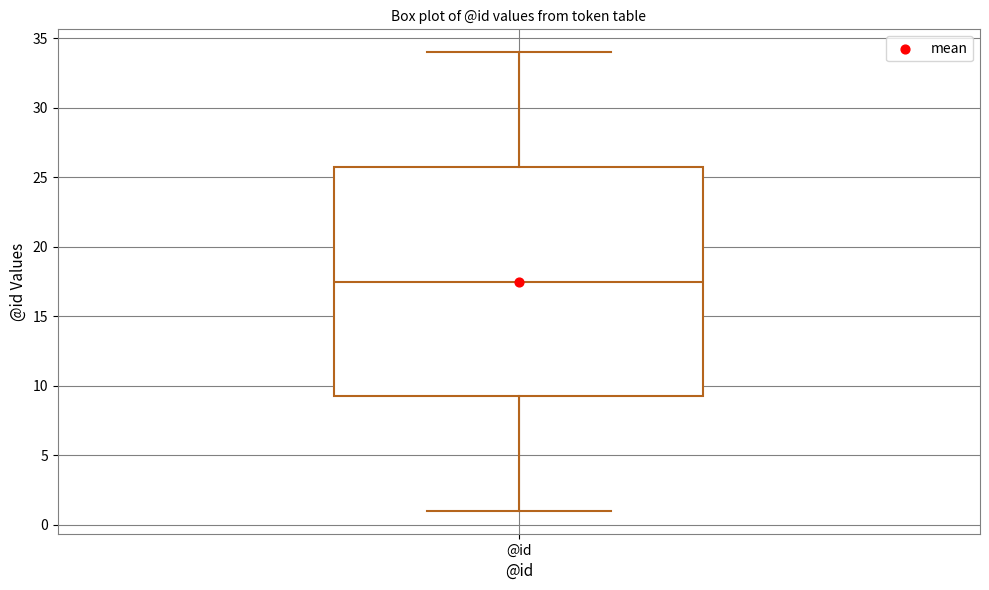

Read this box plot against the y-axis: the position of the median line, the range covered by the box, and the ends of both whiskers. The values are not printed on the chart, so give them approximately, as read against the axis.

median 17.5, box 9.5 to 26.0, whiskers 1.0 to 34.0